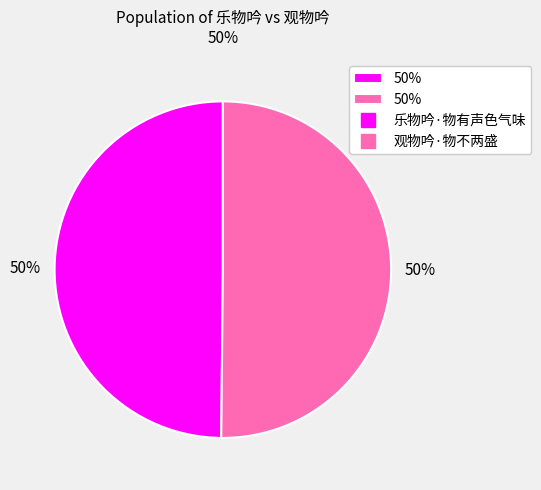

To the nearest percent, what is the average slice percentage?

50%